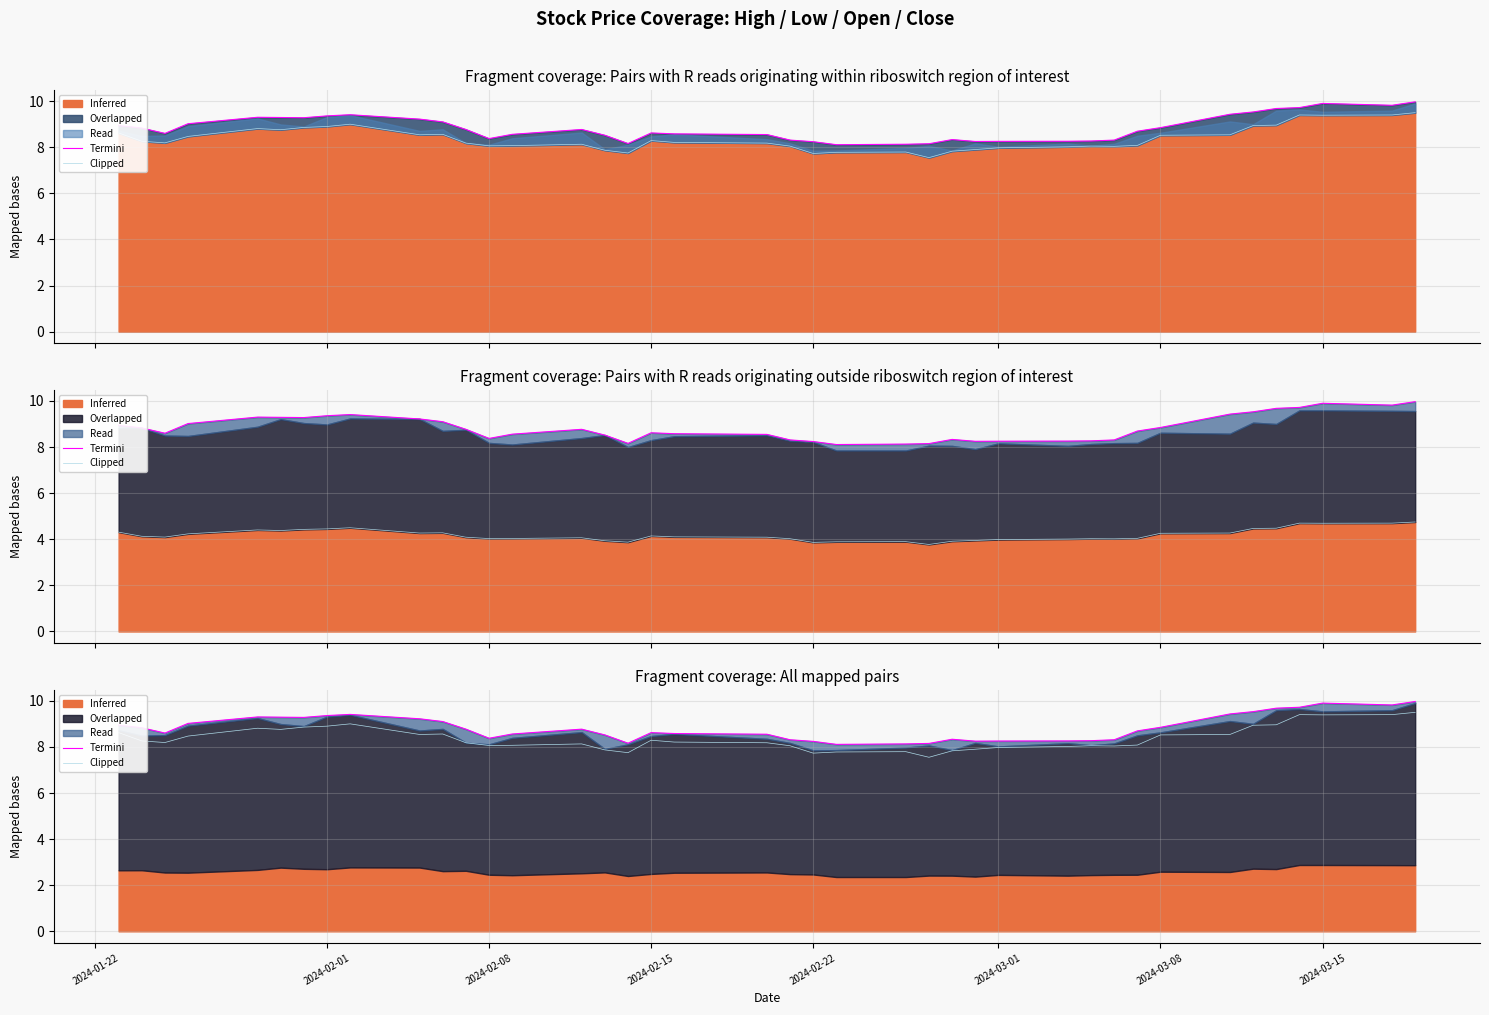

Which series has the largest range (max minus min)?

Clipped